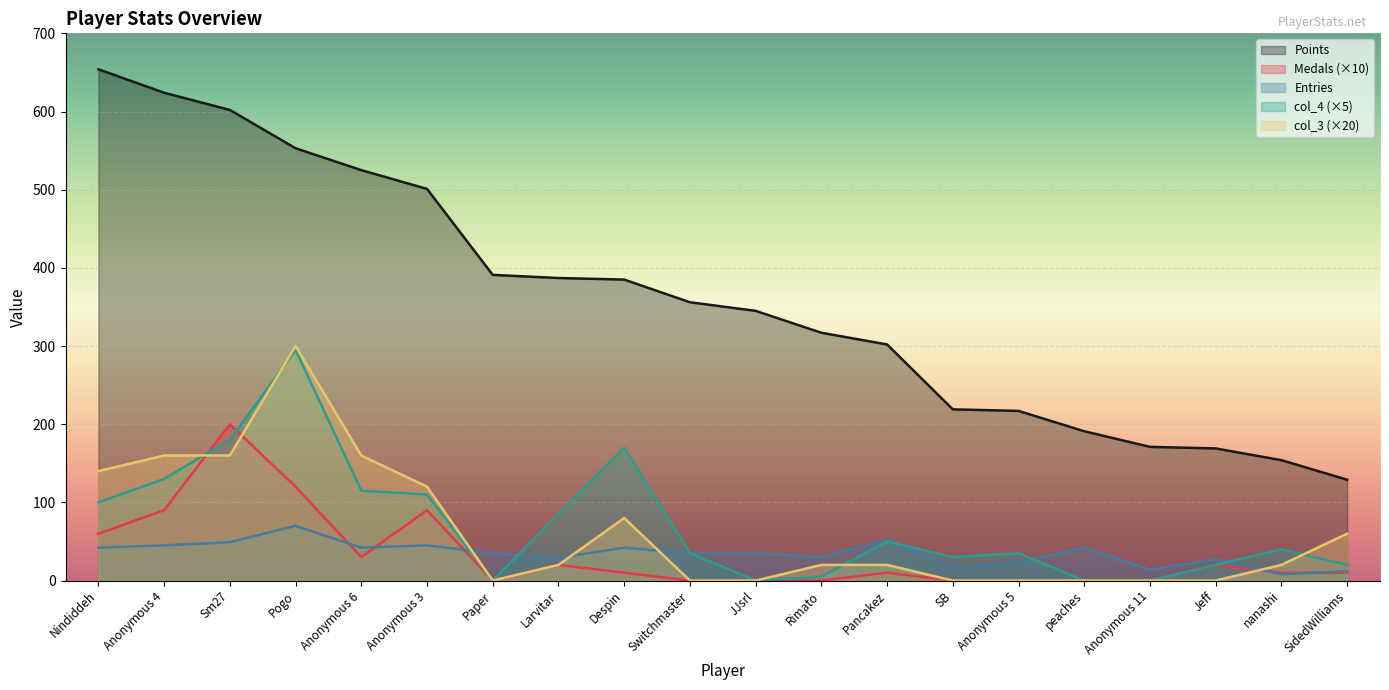

How many categories are shown in the chart?

20